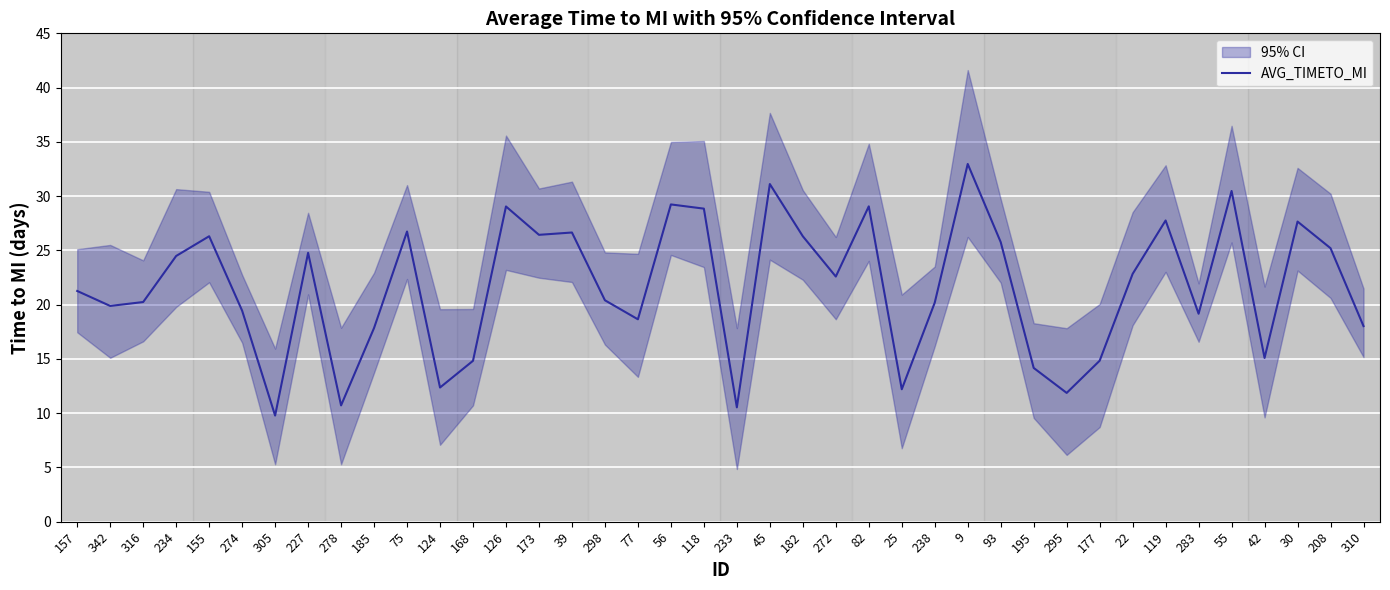

True or false: the data shows 48.0 at 30.

False